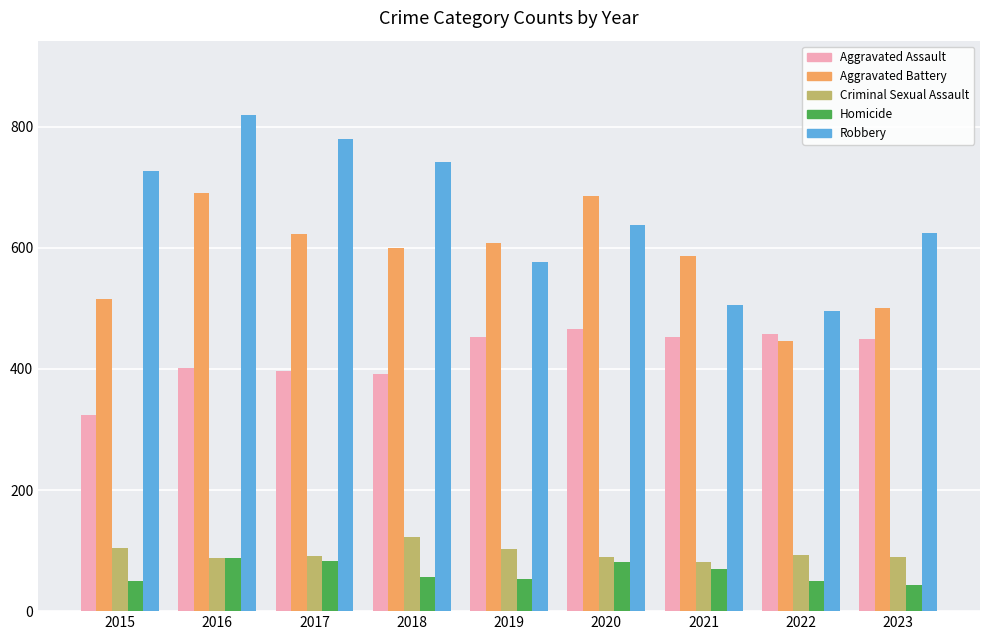

What is the difference between the highest and lowest values at 2016?

732